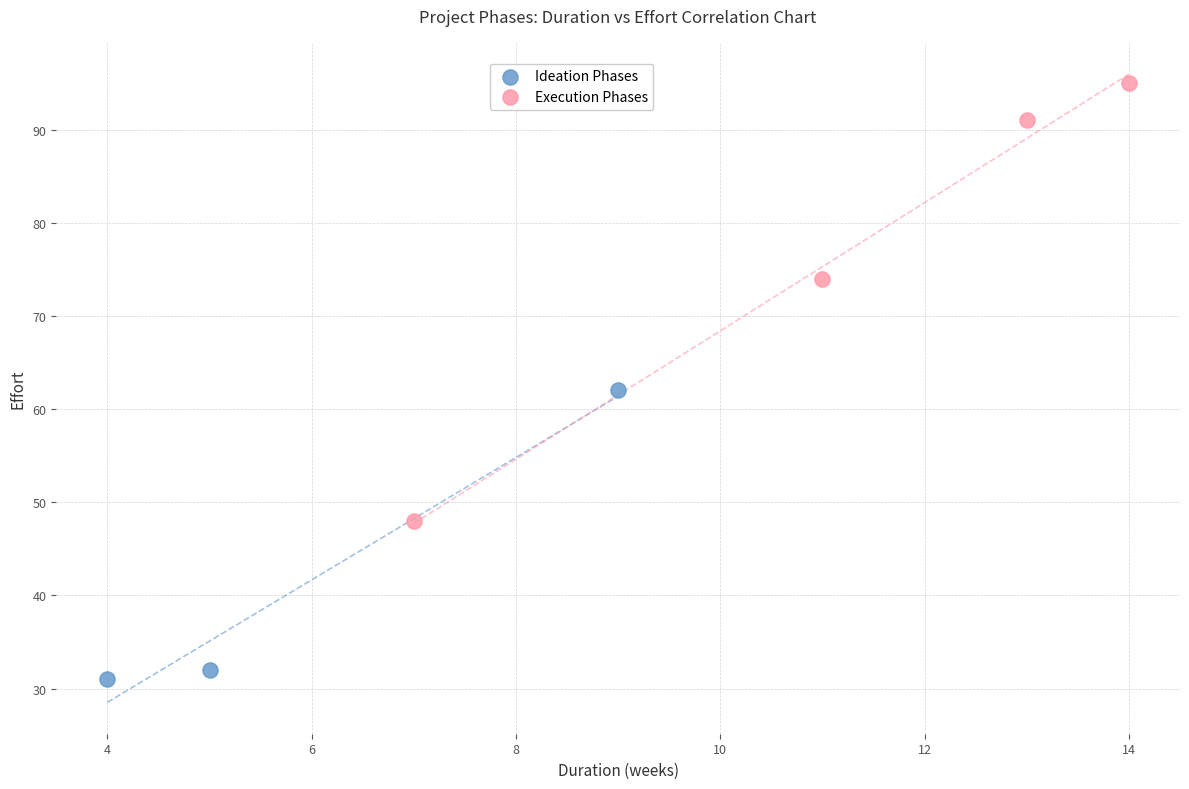

Which series contains the highest Y value?

Execution Phases